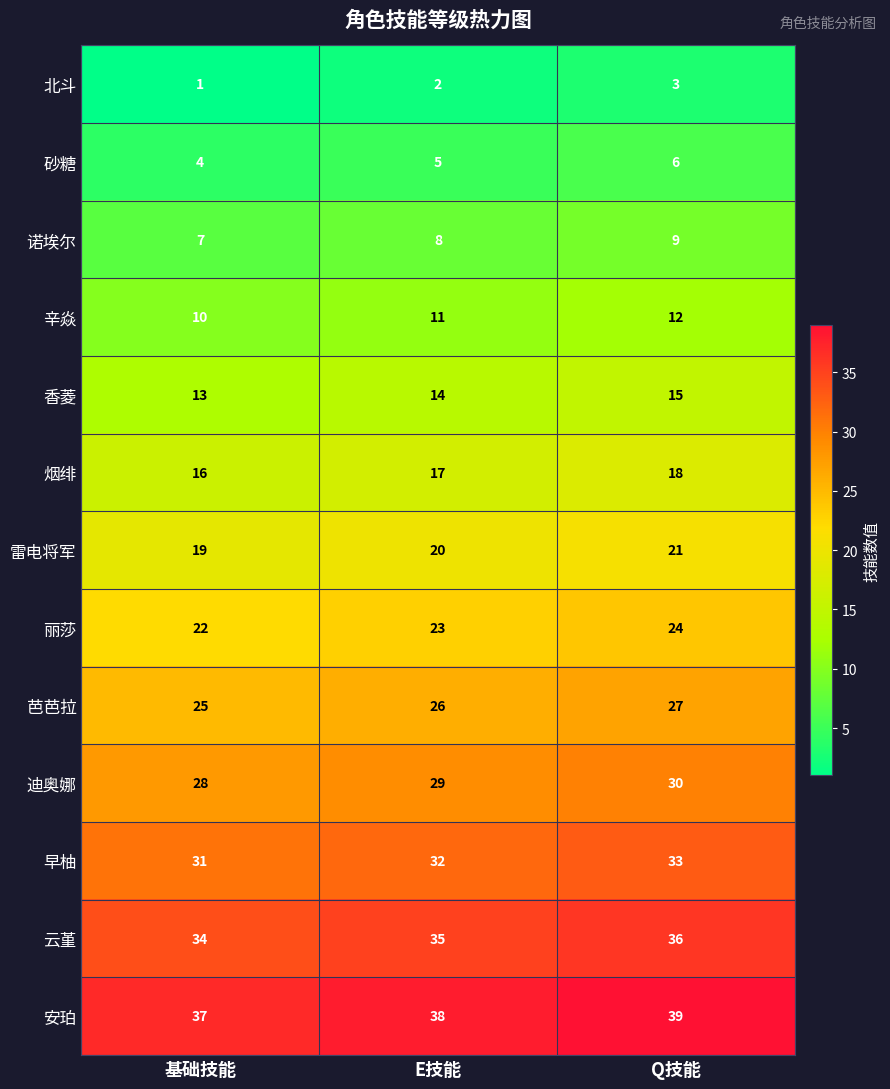

What is the average value of the 诺埃尔 series?

8